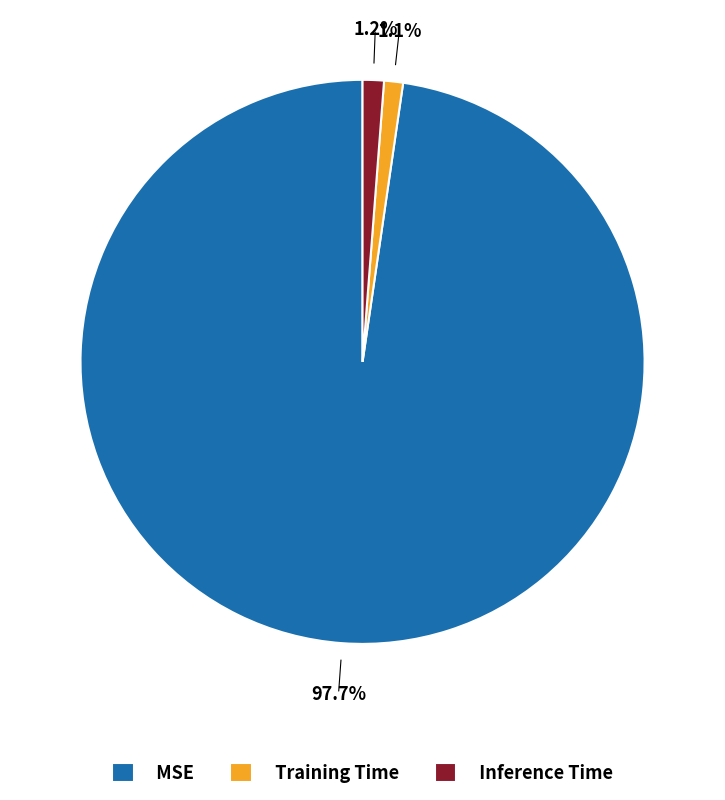

To the nearest percent, what is the average slice percentage?

33%